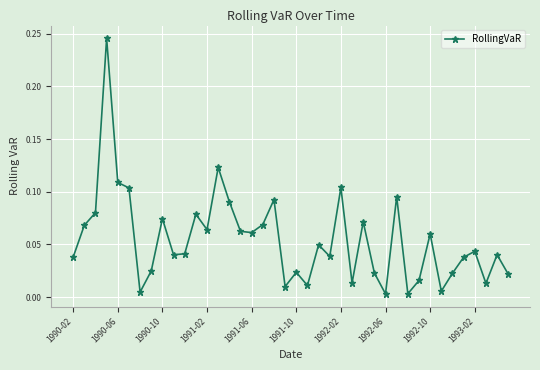

True or false: there are more than 1 points higher than both neighbors.

True